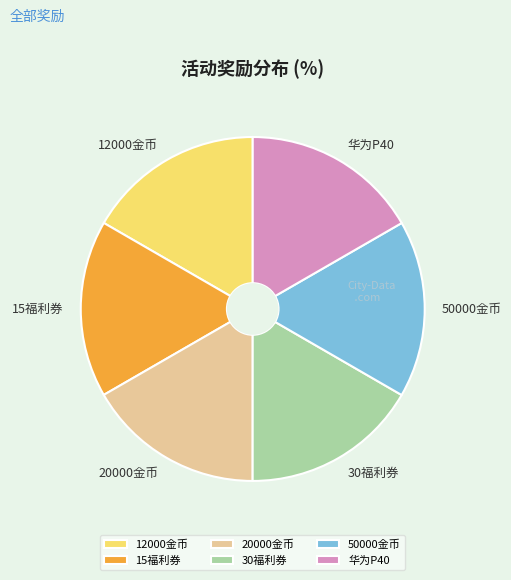

How many segments does this pie chart have?

6